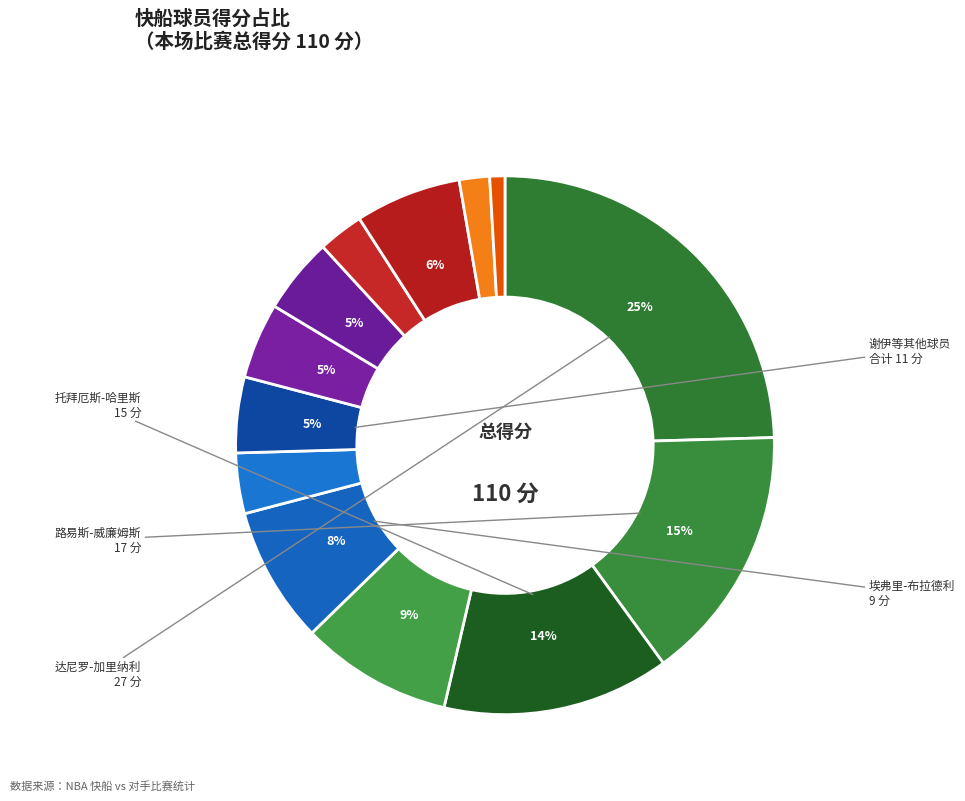

Count the number of slices in the pie.

13